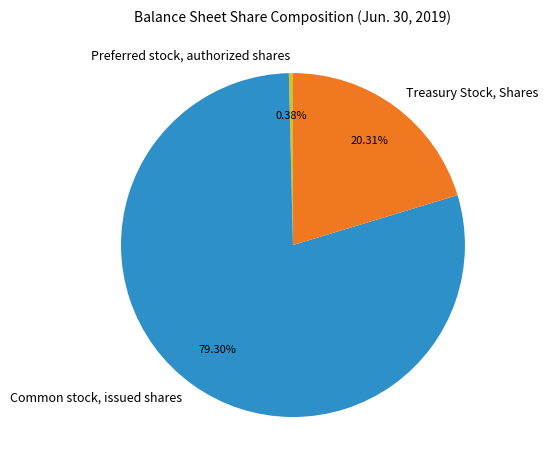

What is the ratio of the value at Treasury Stock, Shares to the value at Common stock, issued shares?

0.3